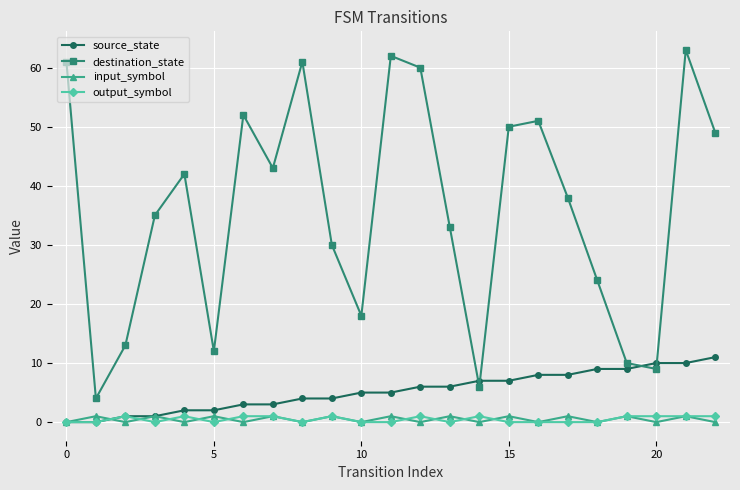

Which series has the widest spread of values?

destination_state